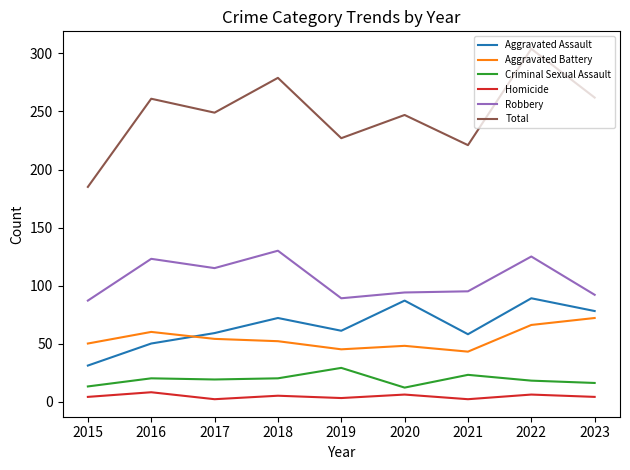

What is the total value across all series at 2021?

442